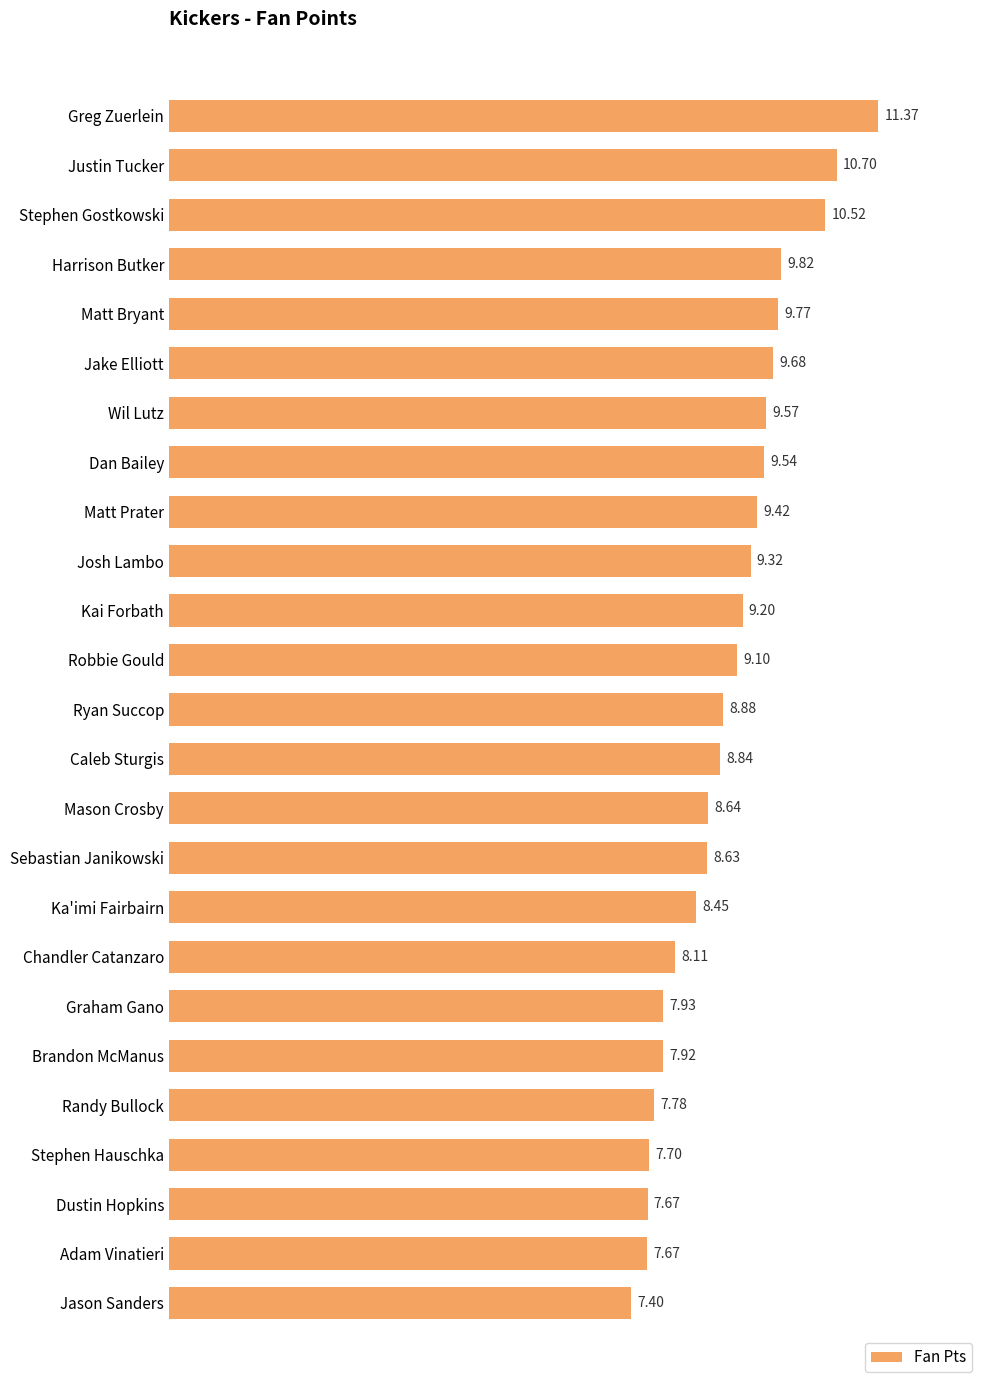

What is the sum of all values?

223.6